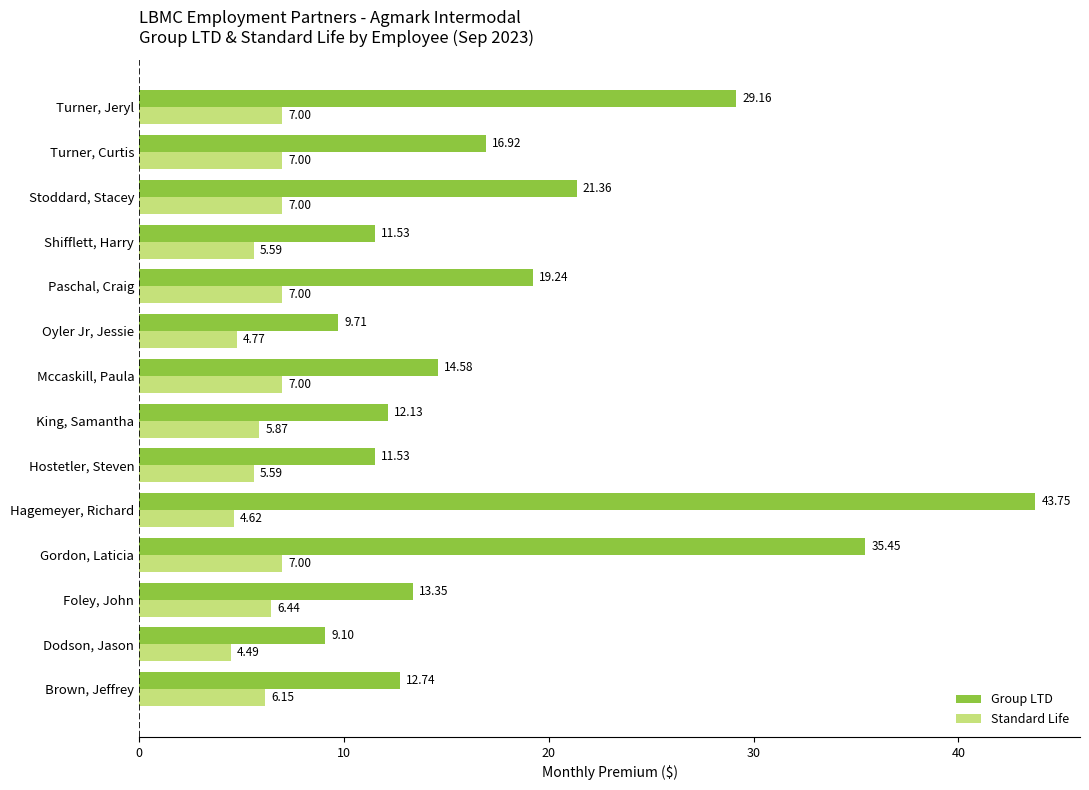

What is the difference between the maximum and minimum values in the Standard Life series?

2.5